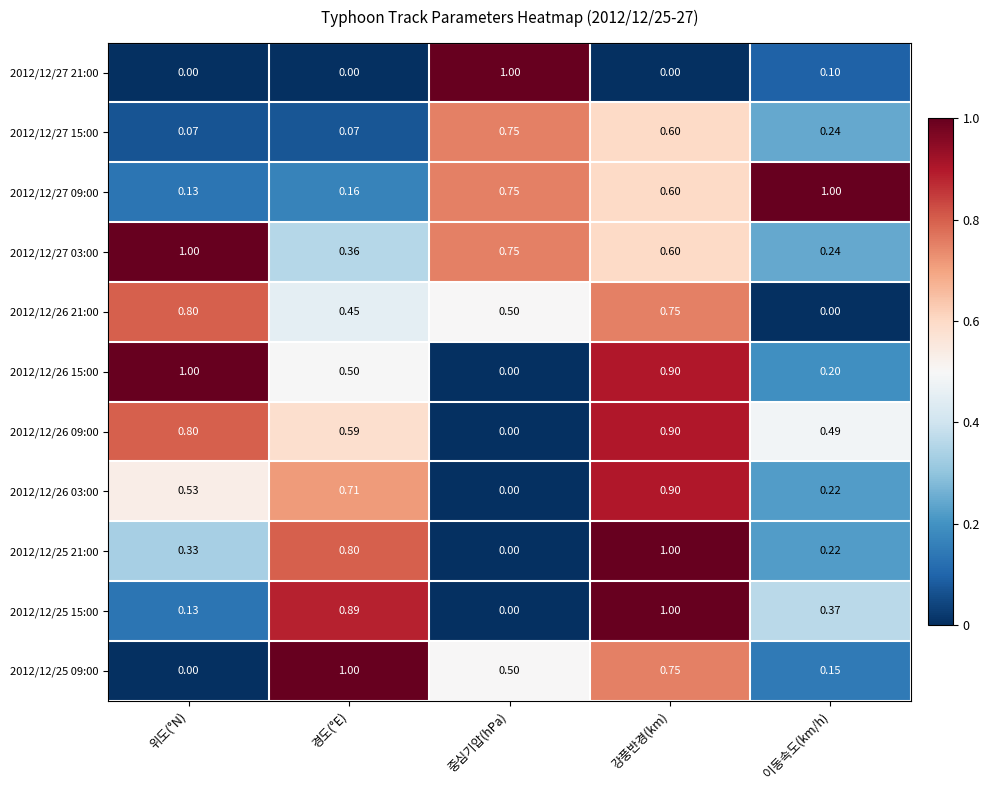

What is the maximum value shown in the chart?

1.0